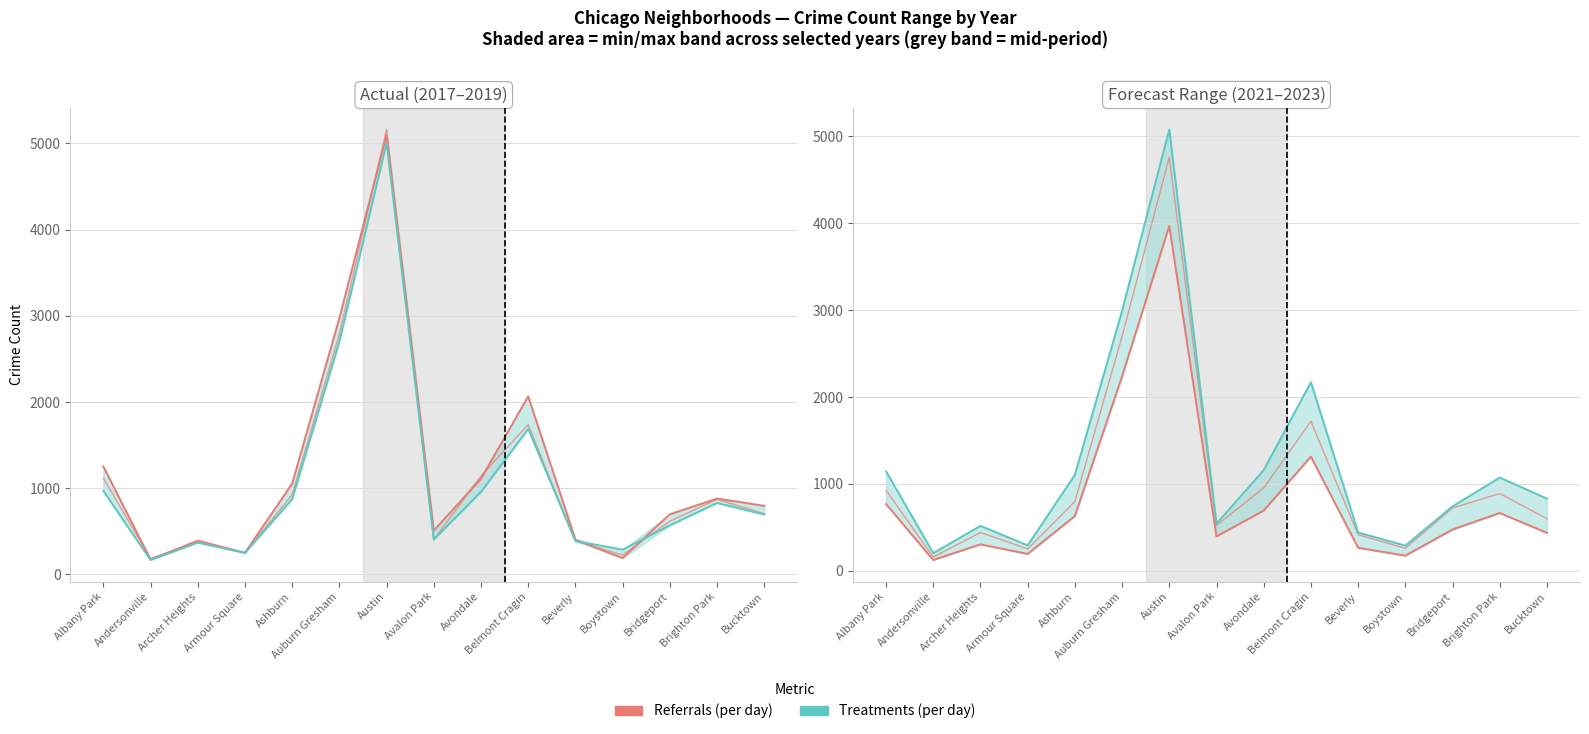

Which has a higher value, Boystown or Auburn Gresham?

Auburn Gresham